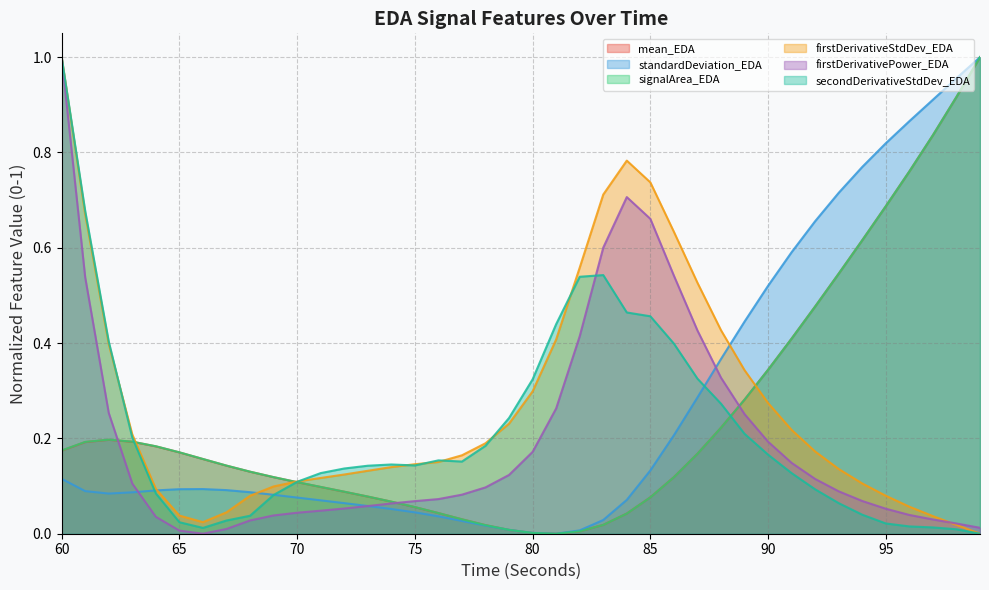

How many lines are shown in the chart?

6